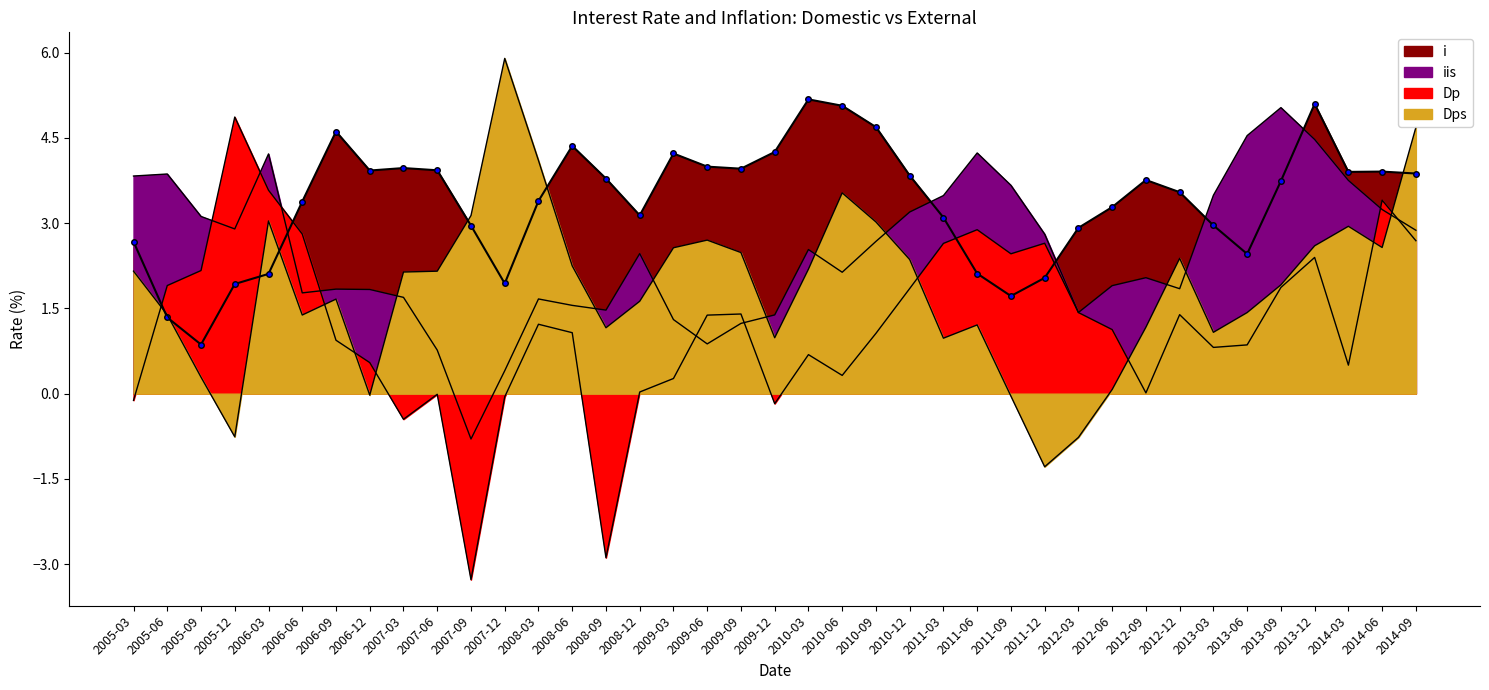

Rank the categories by iis value from lowest to highest.

2007-09, 2007-12, 2007-06, 2009-06, 2009-09, 2009-03, 2009-12, 2012-03, 2008-09, 2008-06, 2008-03, 2007-03, 2006-06, 2006-12, 2006-09, 2012-12, 2012-06, 2012-09, 2010-06, 2008-12, 2010-03, 2010-09, 2011-12, 2014-09, 2005-12, 2005-09, 2010-12, 2014-06, 2011-03, 2013-03, 2011-09, 2014-03, 2005-03, 2005-06, 2006-03, 2011-06, 2013-12, 2013-06, 2013-09